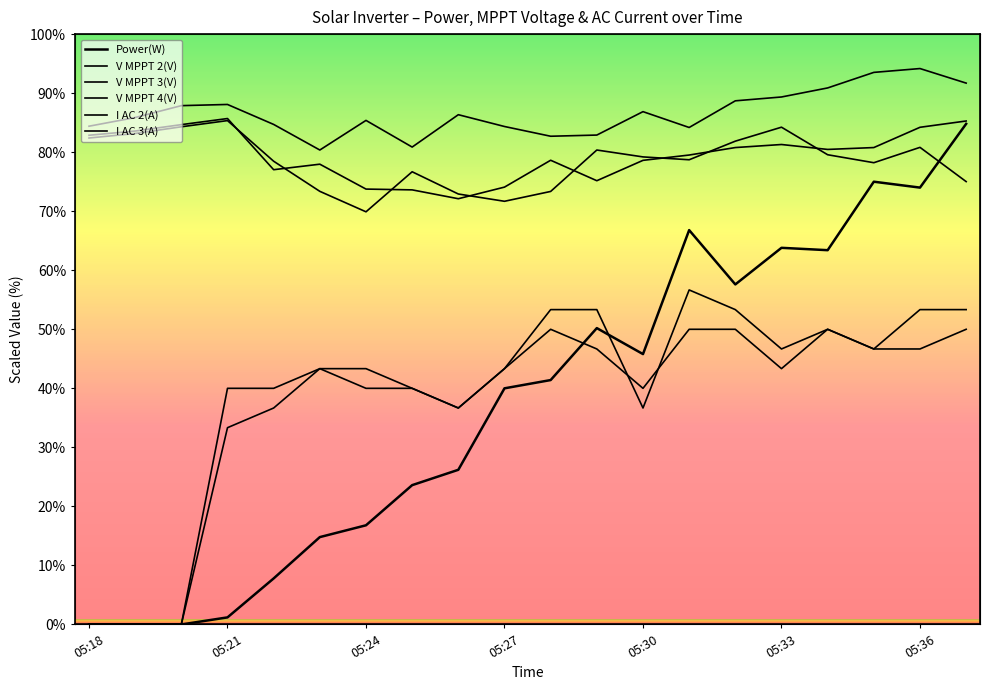

What position from the left is 13?

14